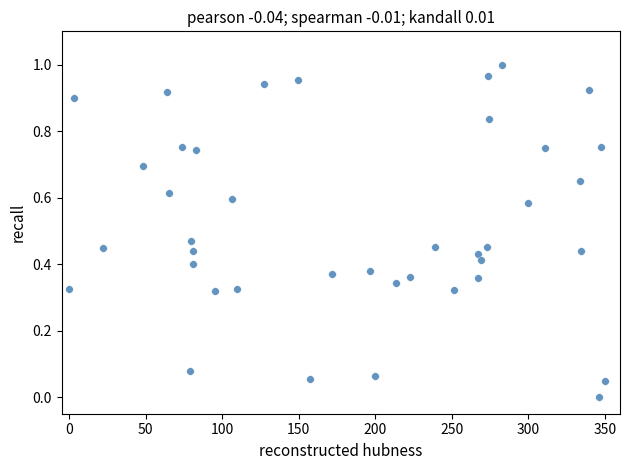

What is the range of X values (max minus min)?

350.0